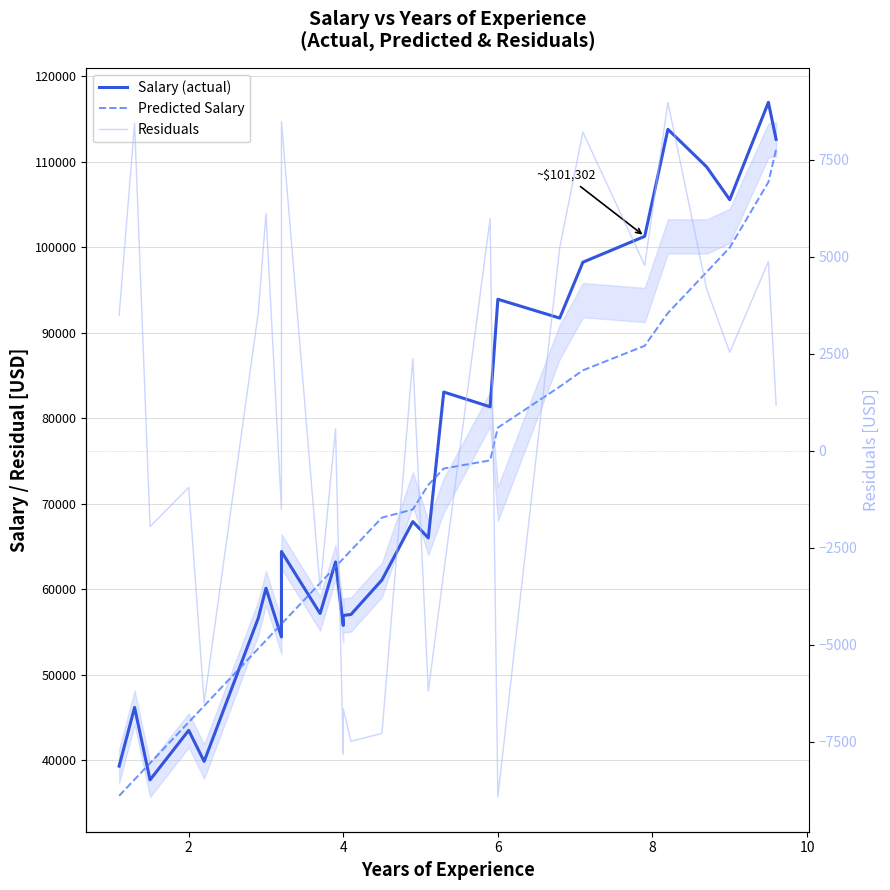

Is the value of Residuals at 15 greater than the value of Predicted Salary at 0?

No